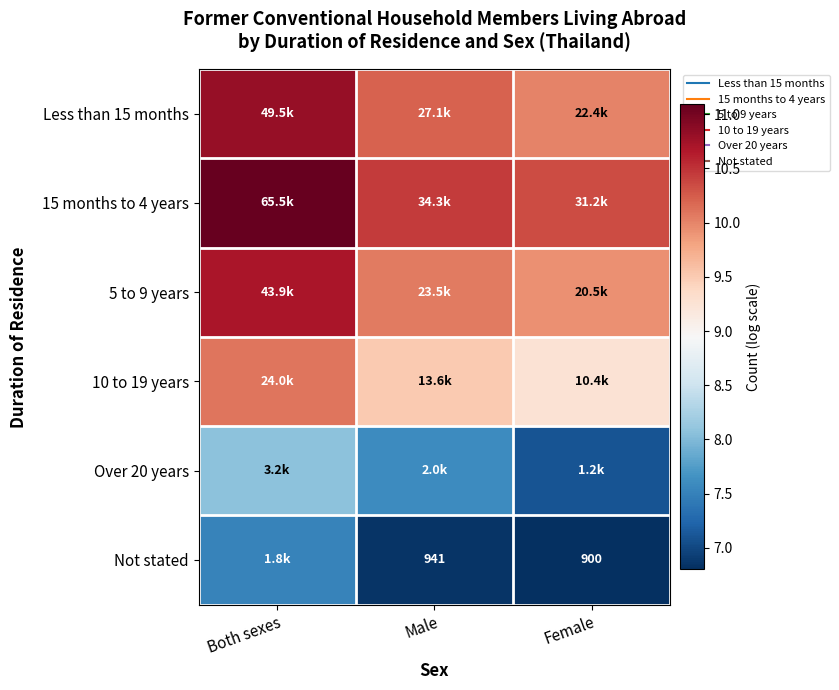

At which category is the sum across all series the highest?

Both sexes